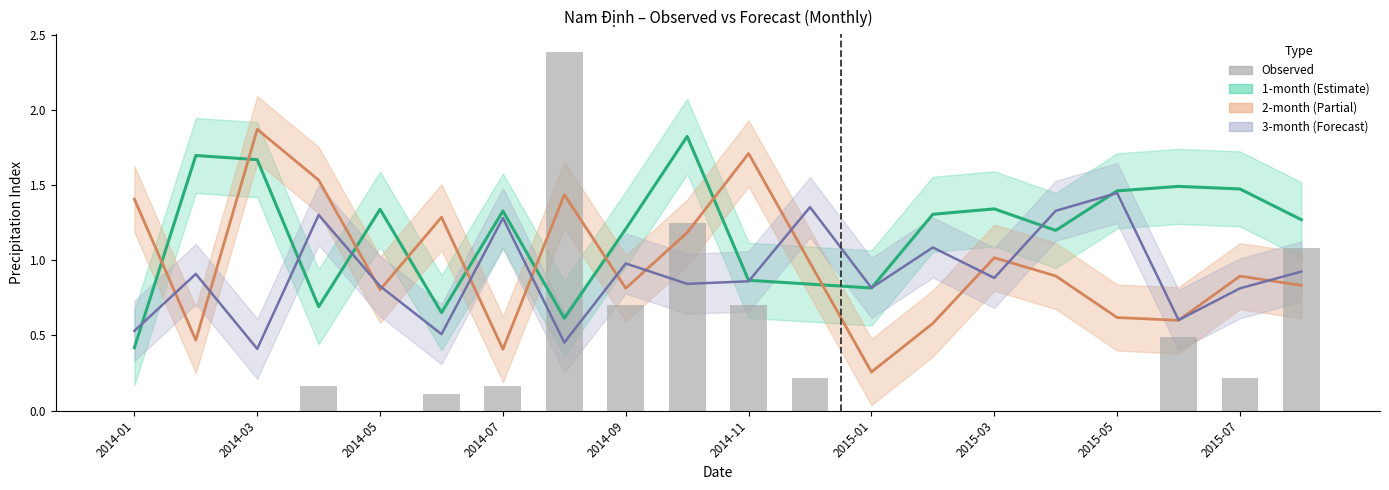

What is the sum of all values?

7.5